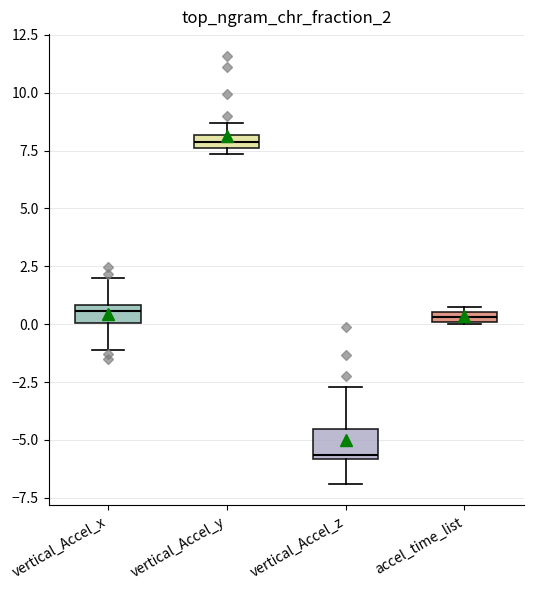

Where is the upper edge of the box for vertical_Accel_x on the y-axis? The values are not printed on the chart, so give them approximately, as read against the axis.

1.0